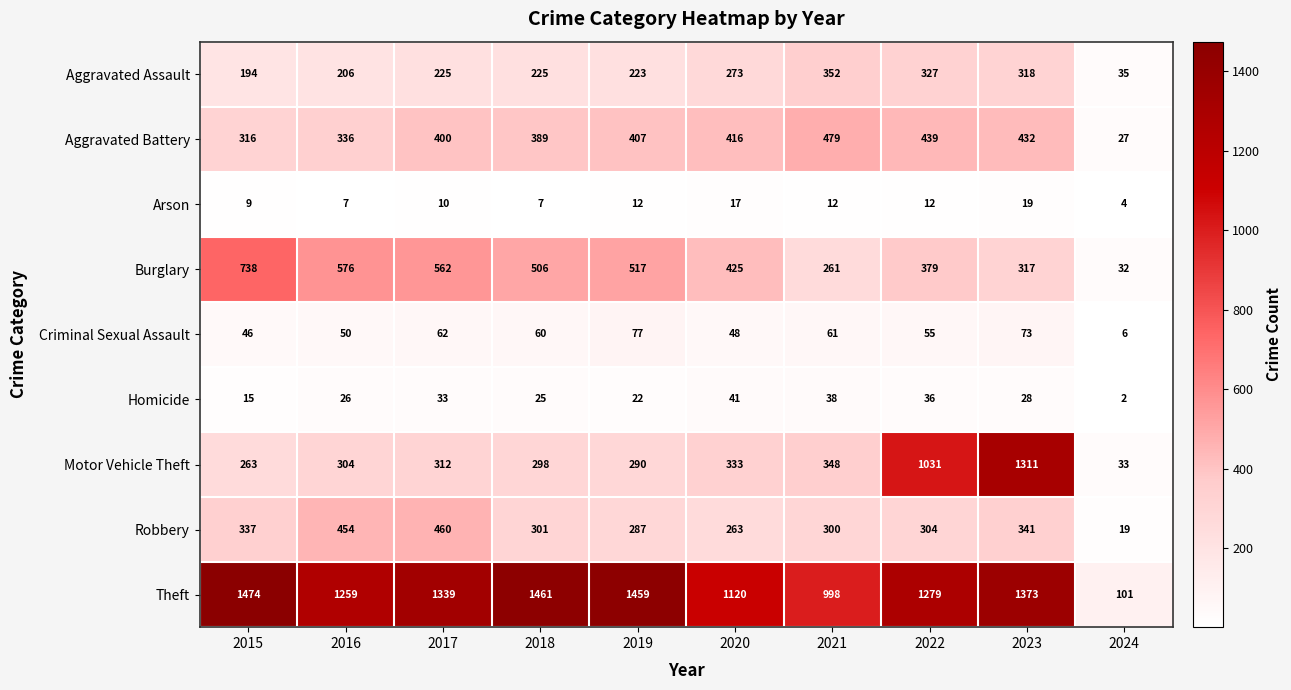

At 2019, list the series in order from largest to smallest.

Theft, Burglary, Aggravated Battery, Motor Vehicle Theft, Robbery, Aggravated Assault, Criminal Sexual Assault, Homicide, Arson